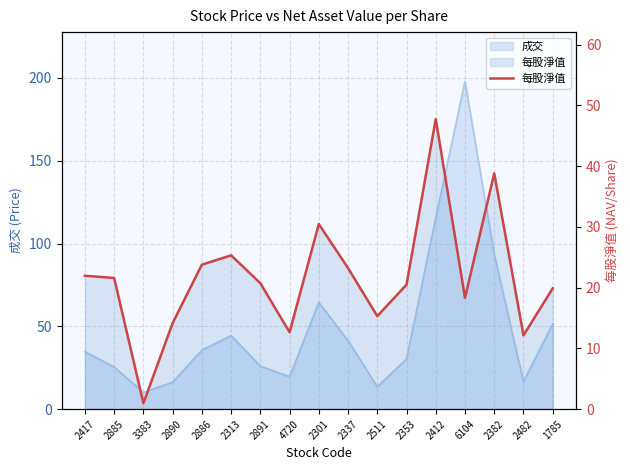

What is the difference between the values at 2353 and 2337?

2.7